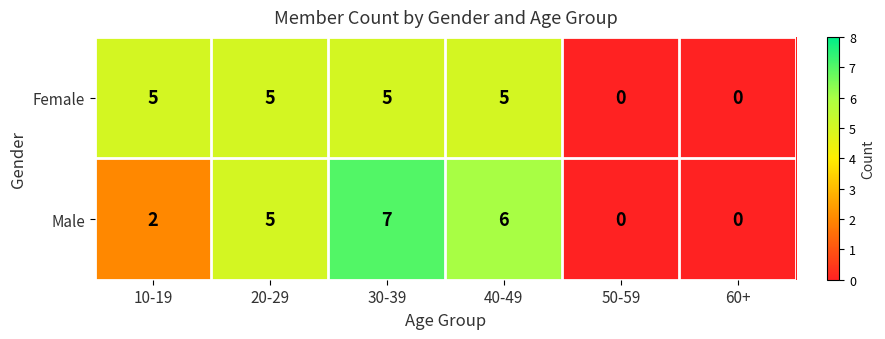

Rank the series at 10-19 from highest to lowest value.

Female, Male